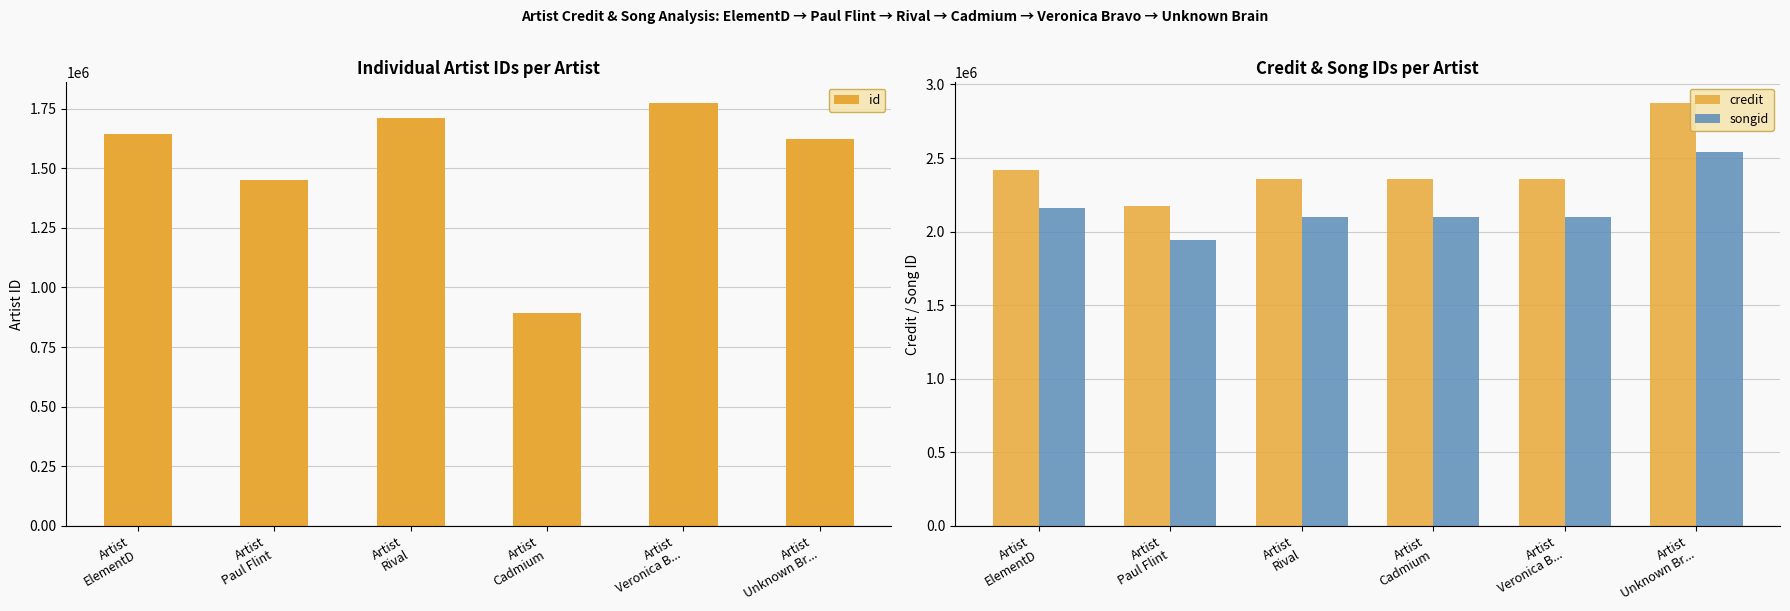

What is the maximum value for id?

1771756